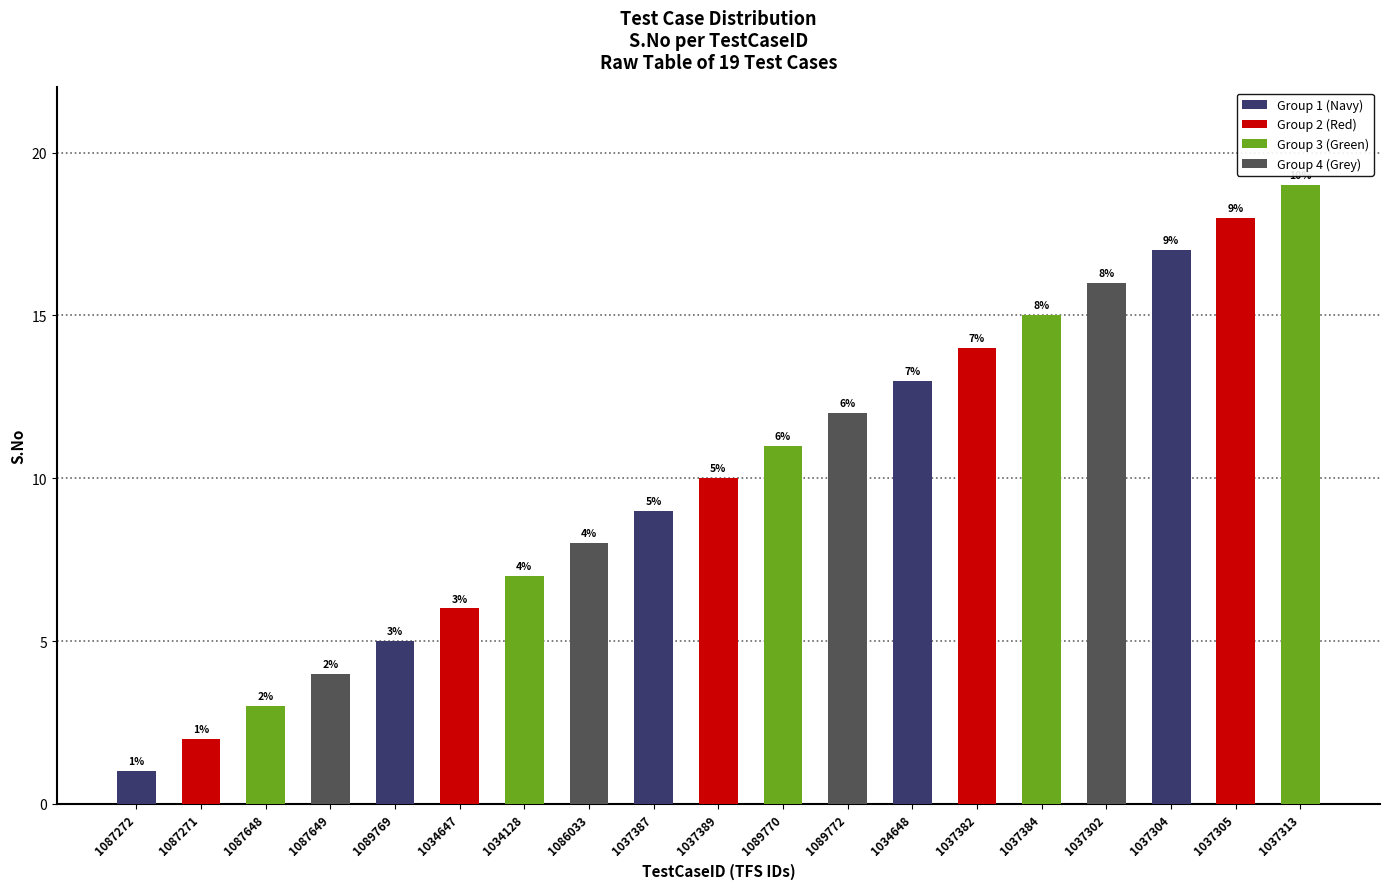

What is the difference between the maximum and minimum values?

18